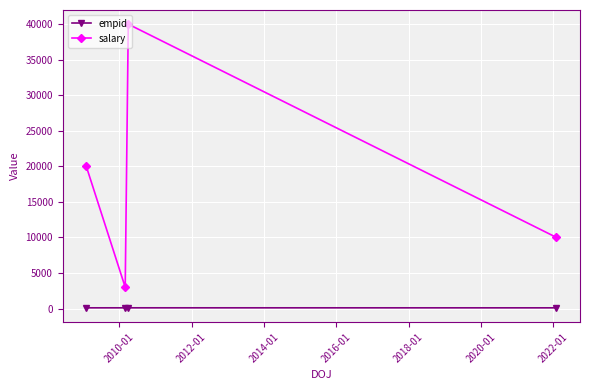

Does the chart display data point markers on the line(s)?

Yes